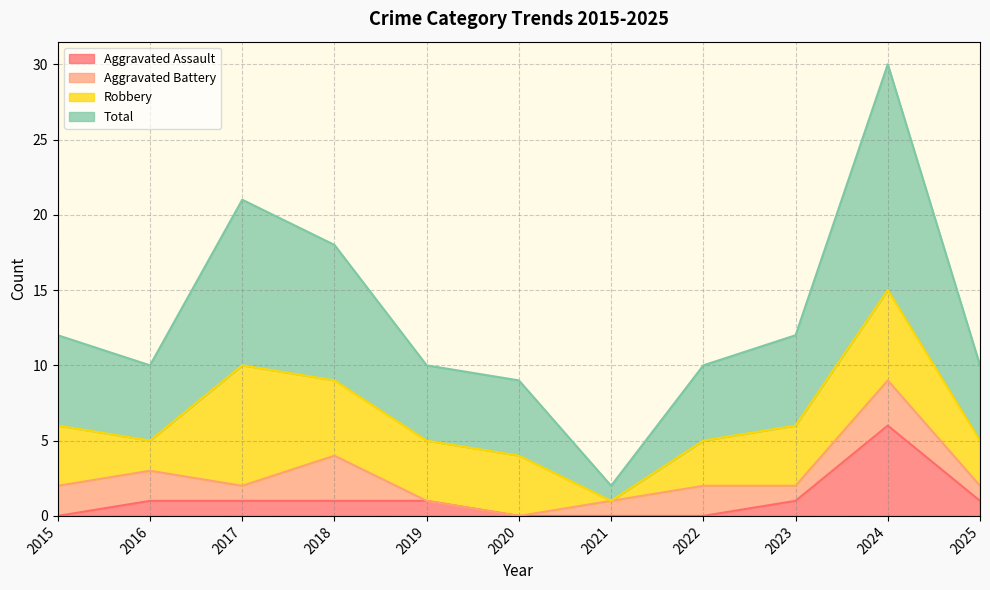

How many positive values does the Aggravated Assault series have?

7